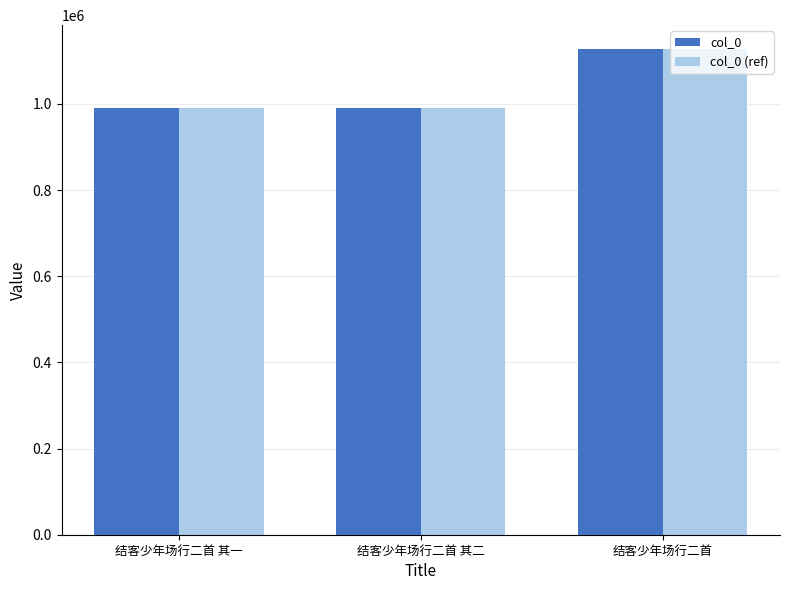

Where is col_0 (ref) nearest to the value 1057842?

结客少年场行二首 其二